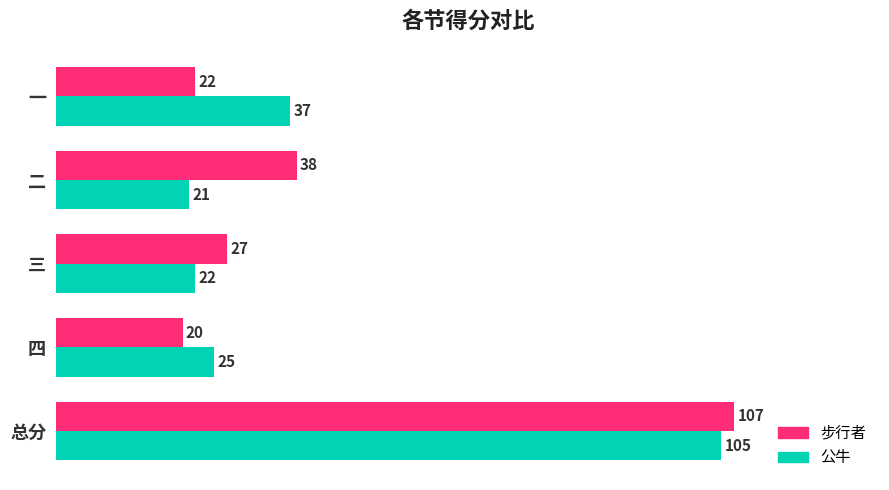

What is the greatest value displayed?

107